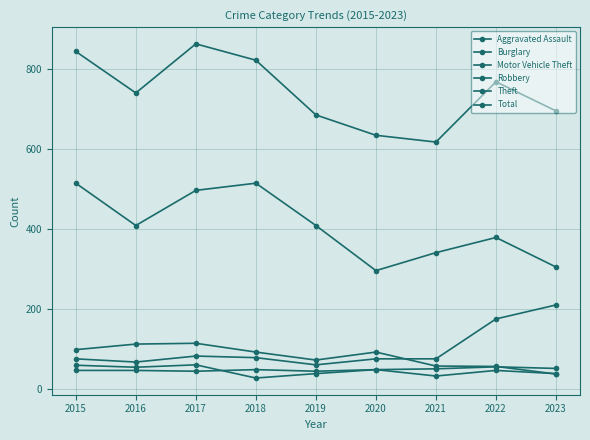

Which has a higher value, 2023 or 2018?

2023